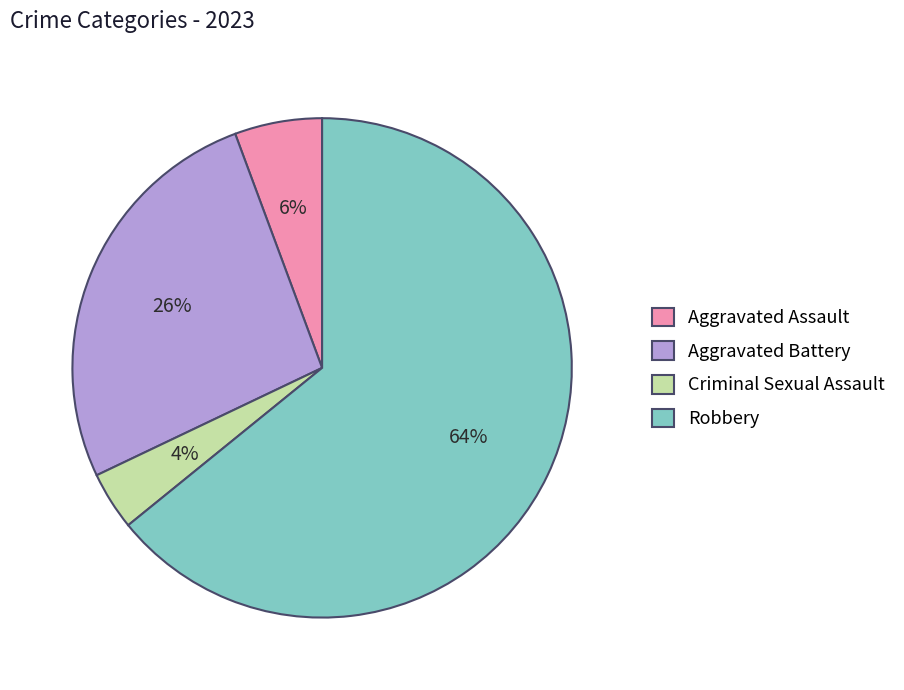

Is the sum of Aggravated Battery and Aggravated Assault greater than half?

No